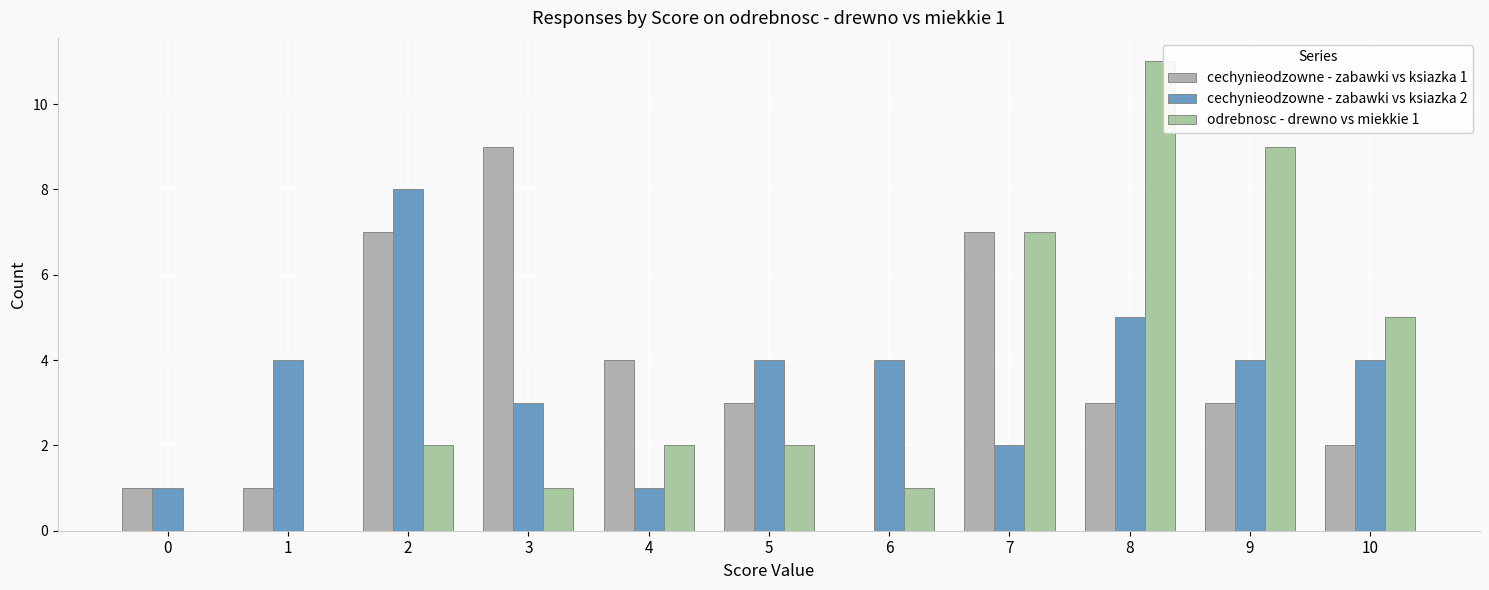

How many groups of bars are there?

11